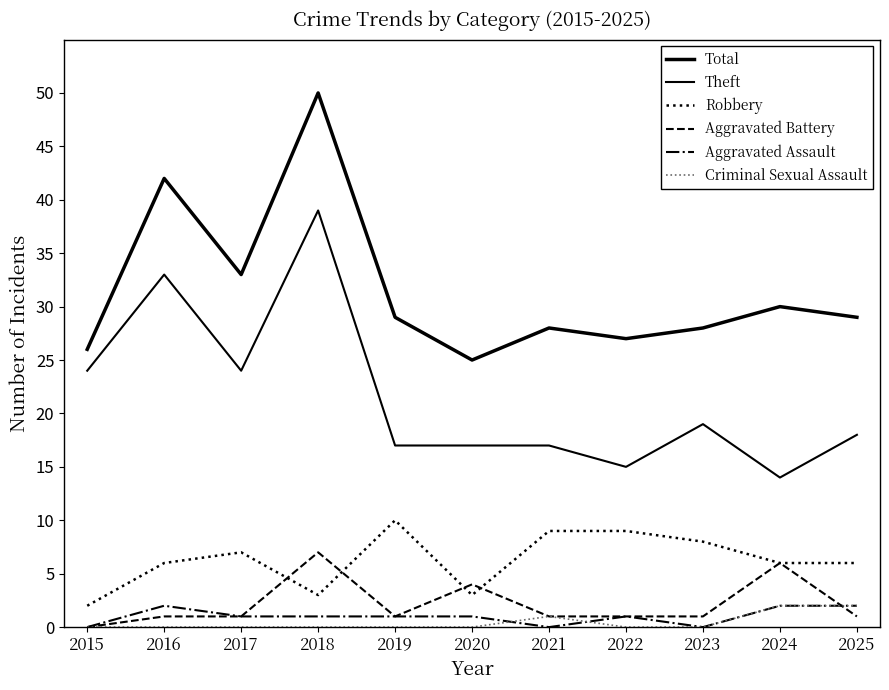

What is the total value across all series at 2022?

53